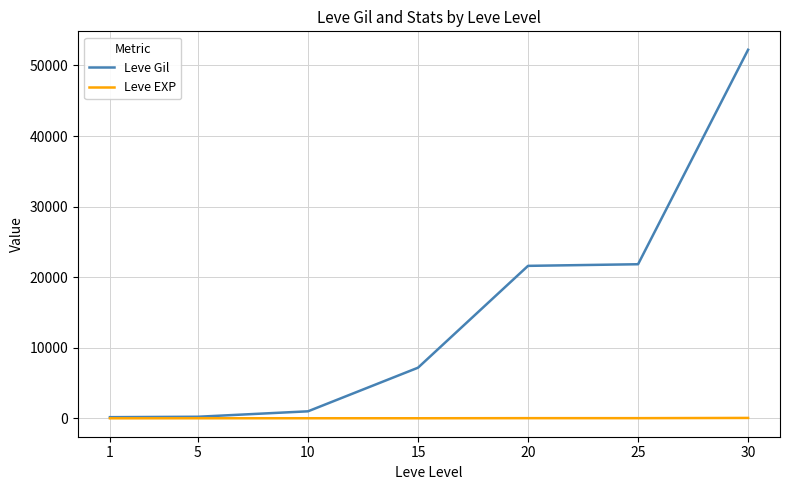

Which series has the largest total across all categories?

Leve Gil